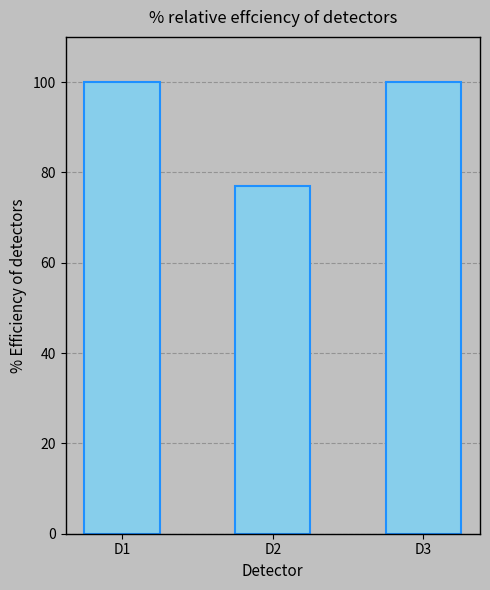

Are the bars grouped side by side (vs. stacked)?

No